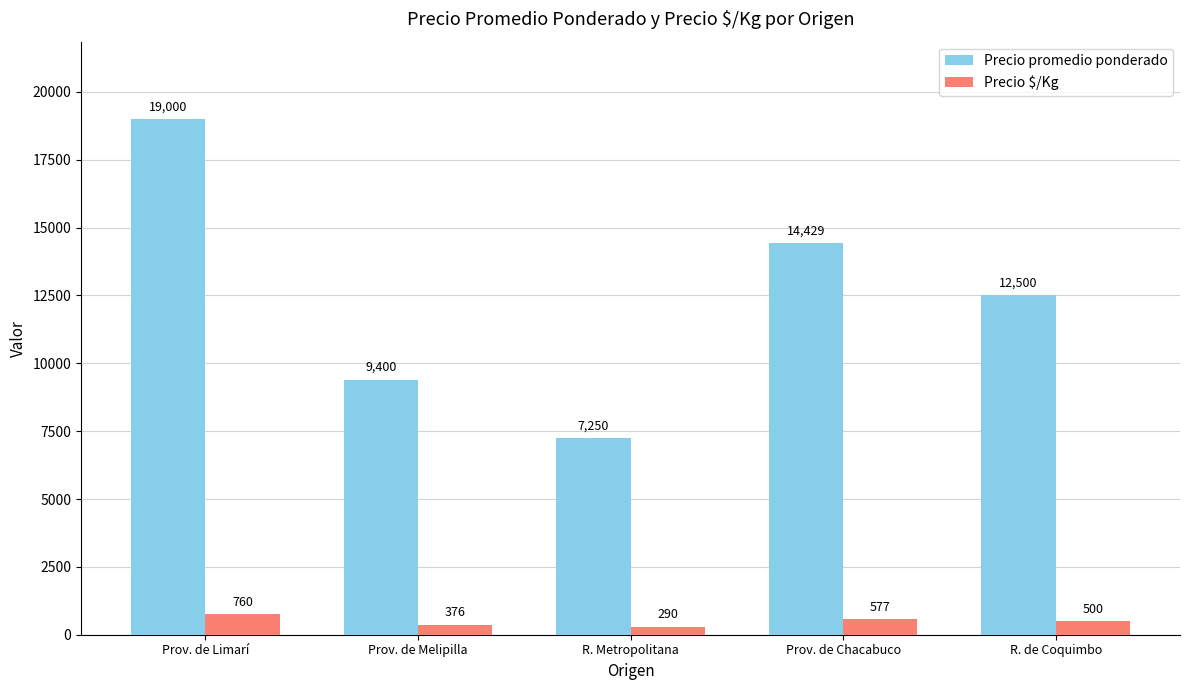

The value of Precio $/Kg at R. de Coquimbo is 500. True or false?

True